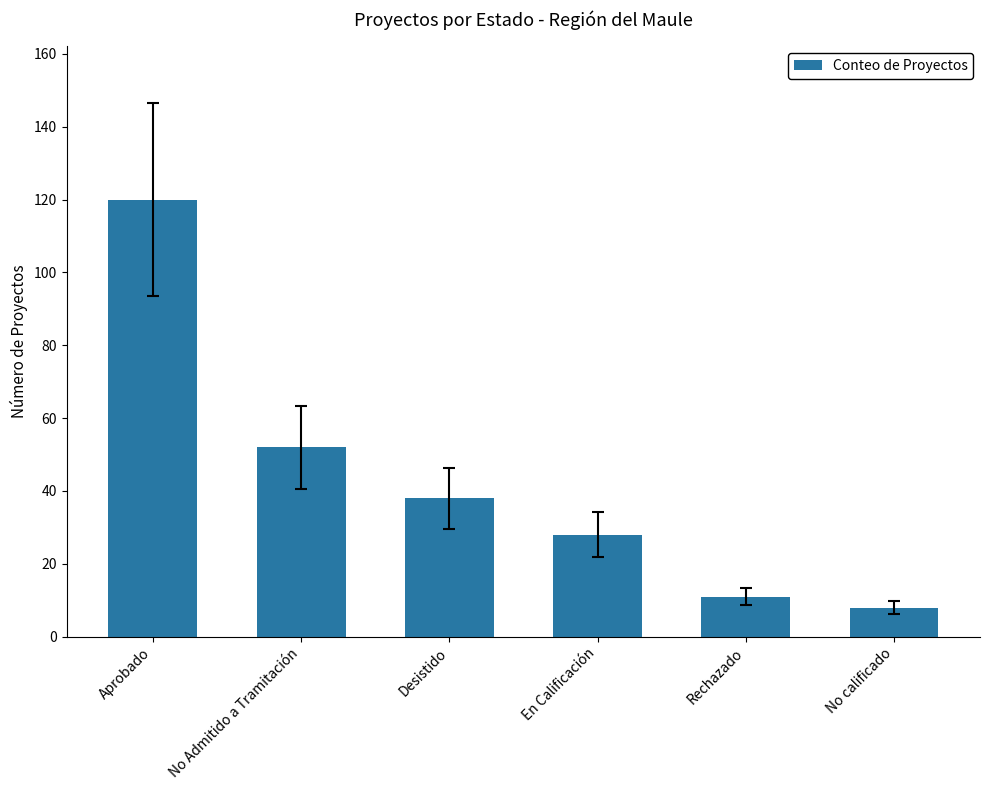

What is the label of the 1st bar from the left?

Aprobado